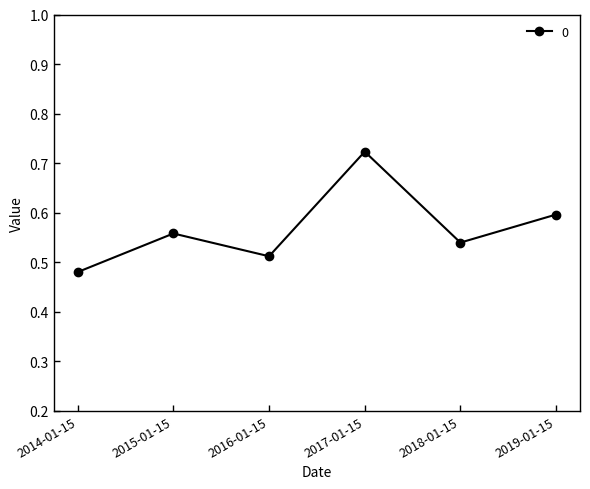

How many points are higher than both their immediate neighbors (excluding endpoints)?

2